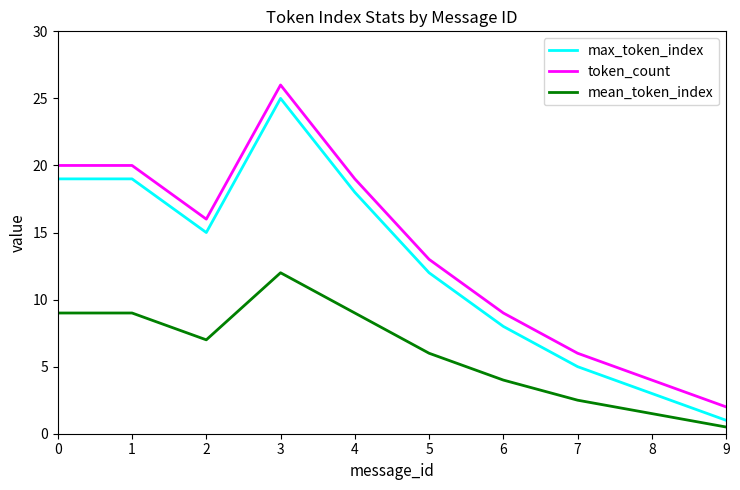

At how many categories does at least one series exceed 24?

1